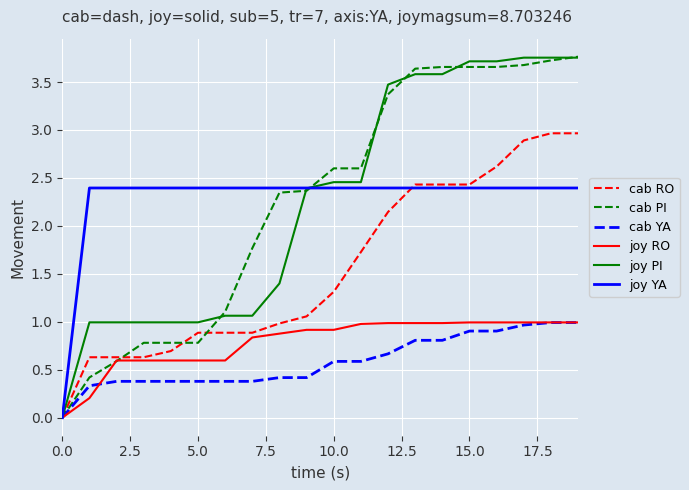

What are all the series names shown in the legend?

cab RO, cab PI, cab YA, joy RO, joy PI, joy YA